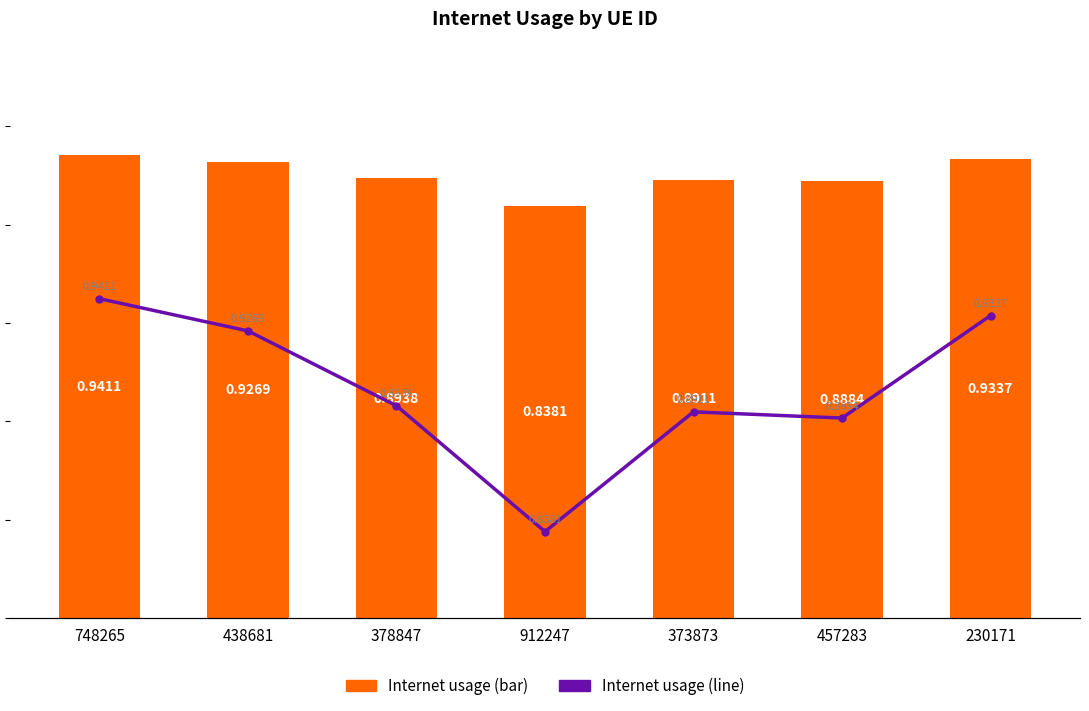

The Internet usage (line) series shows 0.9 at 748265. True or false?

True